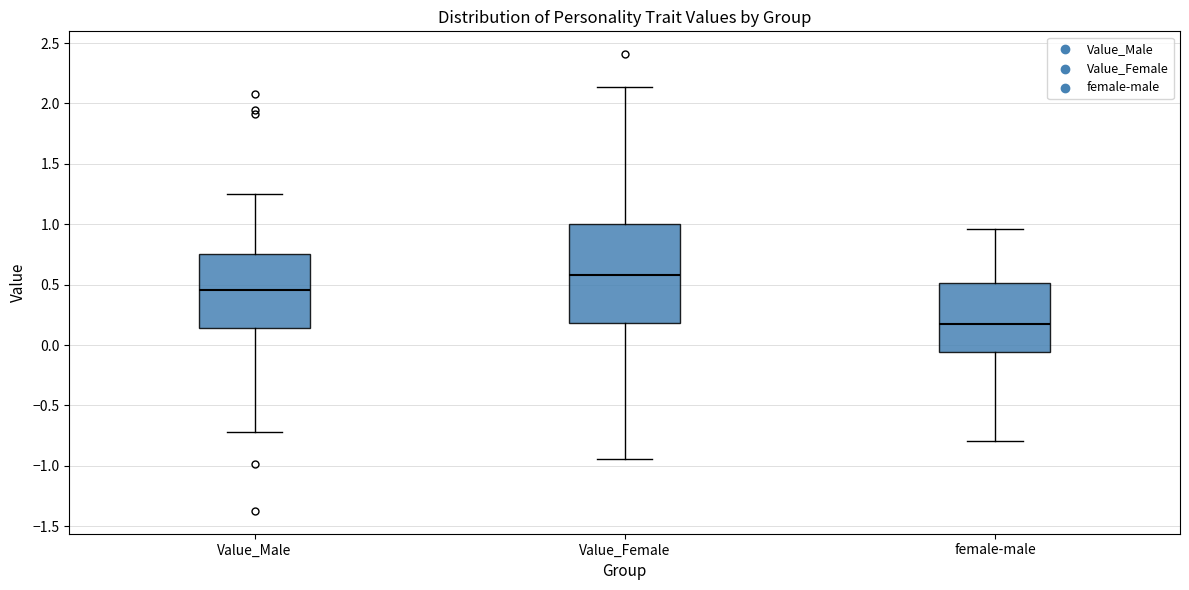

Which box is the tallest, from its lower edge to its upper edge?

Value_Female